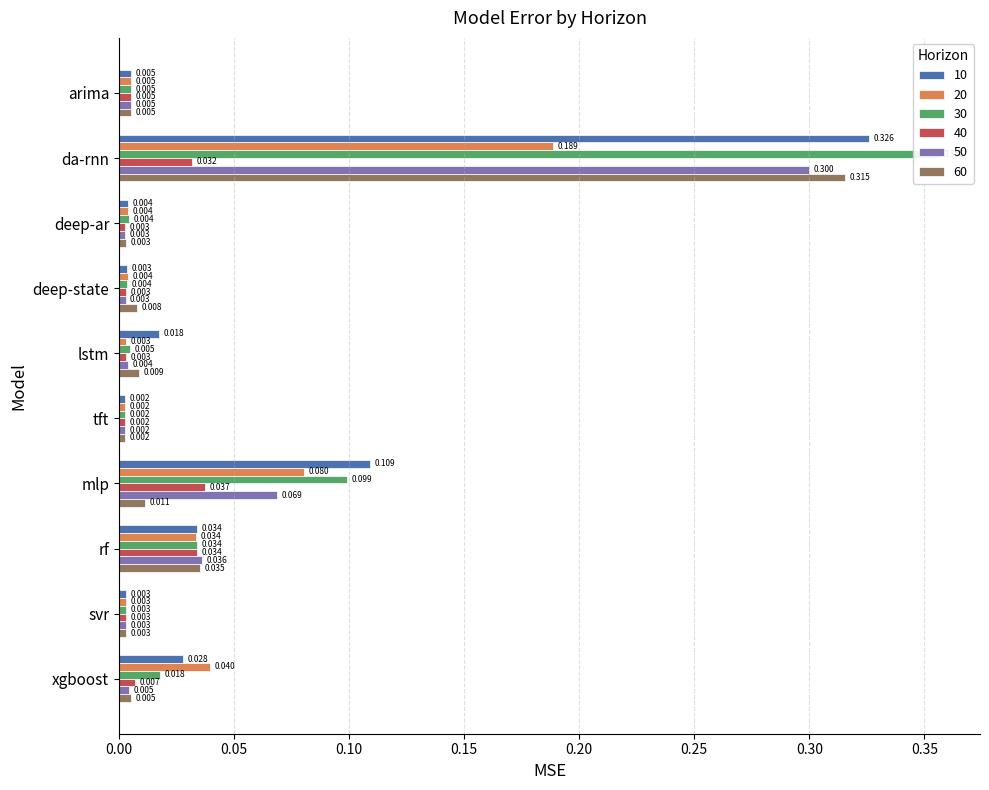

What is the label of the 3rd bar from the left?

deep-ar